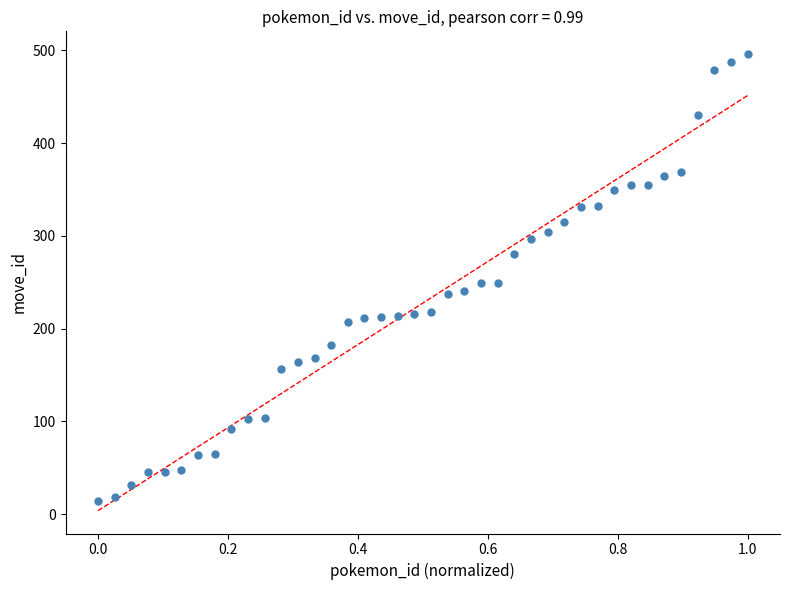

What is the range of Y values (max minus min)?

482